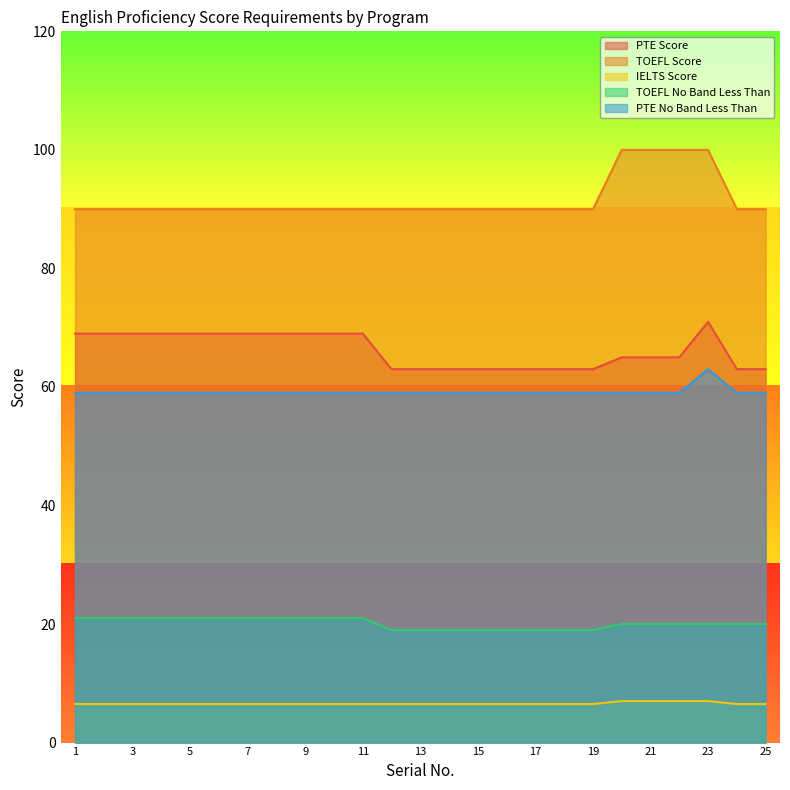

True or false: IELTS Score has more than 0 points higher than both neighbors.

False